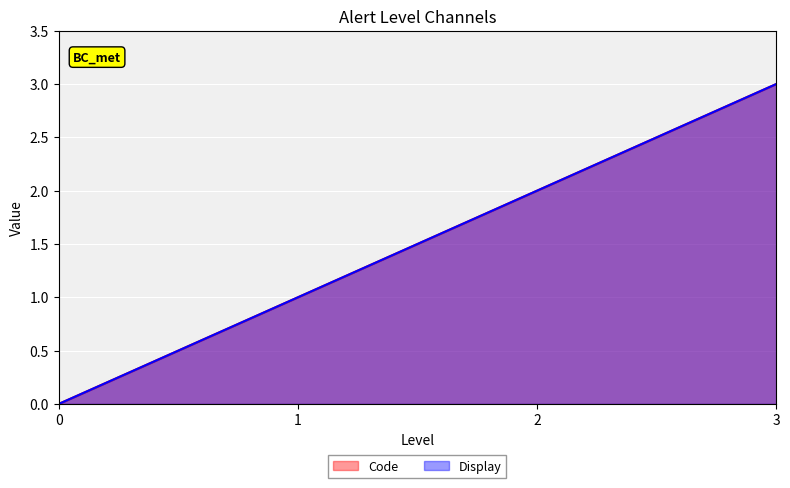

Reading left to right, transcribe all the data shown in this chart.

Code: 0	1	2	3
Display: 0	1	2	3